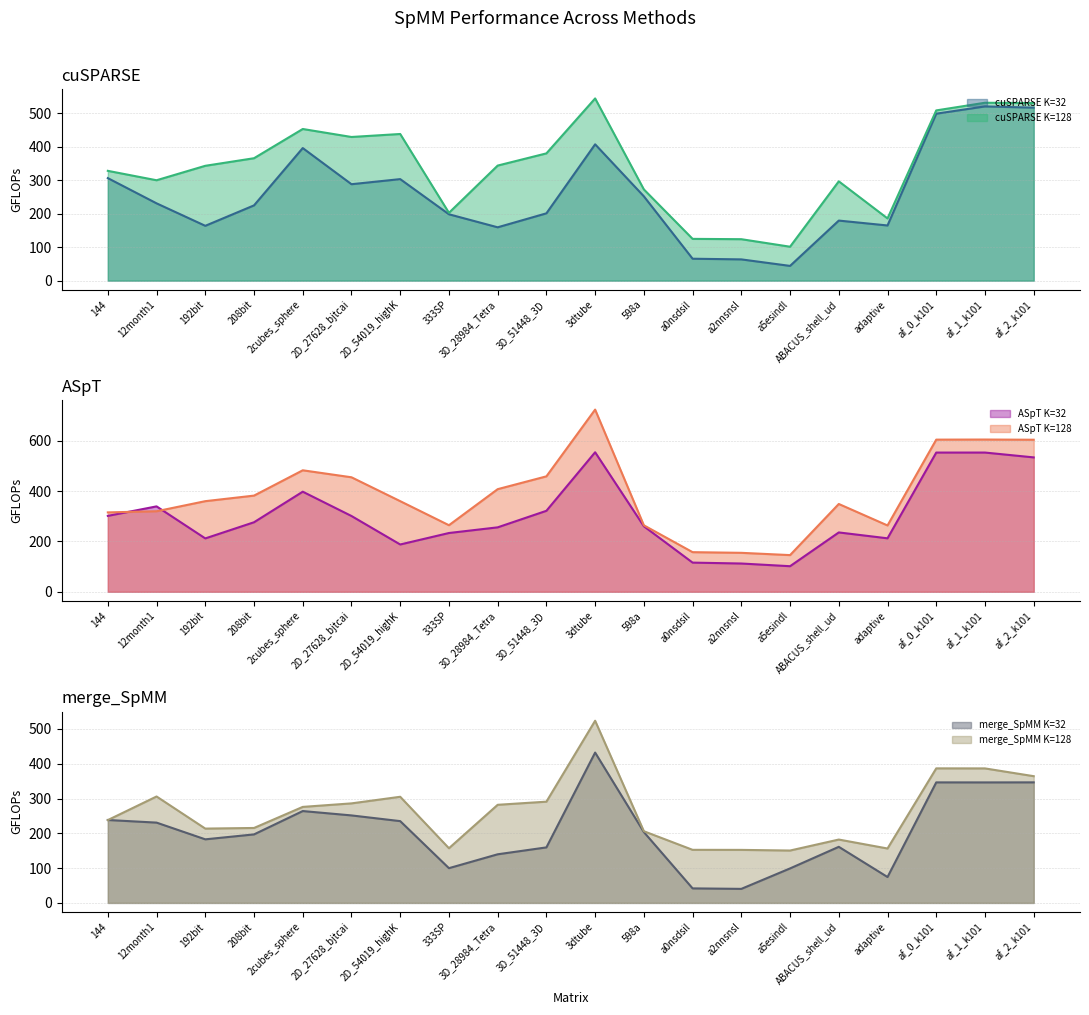

What are all the series names shown in the legend?

cuSPARSE K=32 line, cuSPARSE K=128 line, ASpT K=32 line, ASpT K=128 line, merge_SpMM K=32 line, merge_SpMM K=128 line